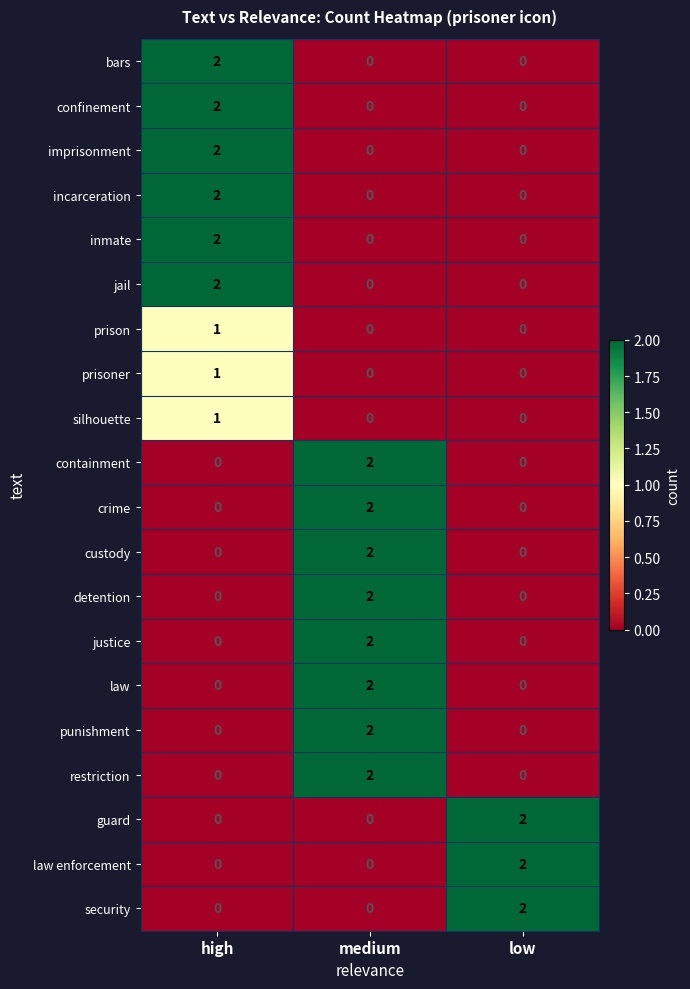

The value of law enforcement at medium is -1. True or false?

False